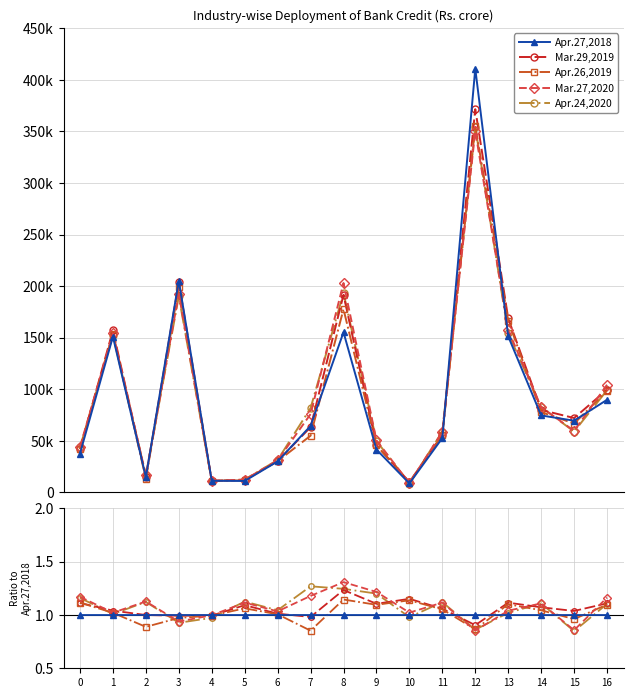

After their last crossing, which series has the higher values: Mar.29,2019 or Apr.26,2019?

Mar.29,2019